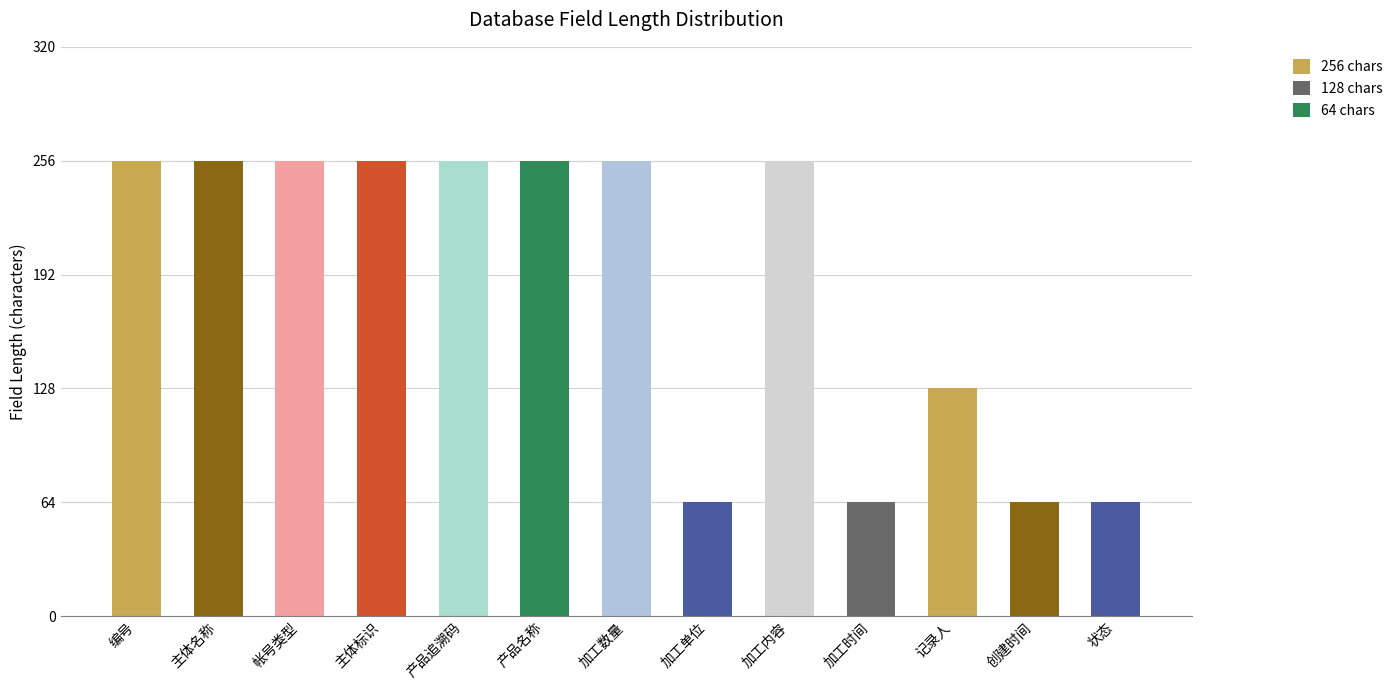

What is the difference between the maximum and second lowest values?

192